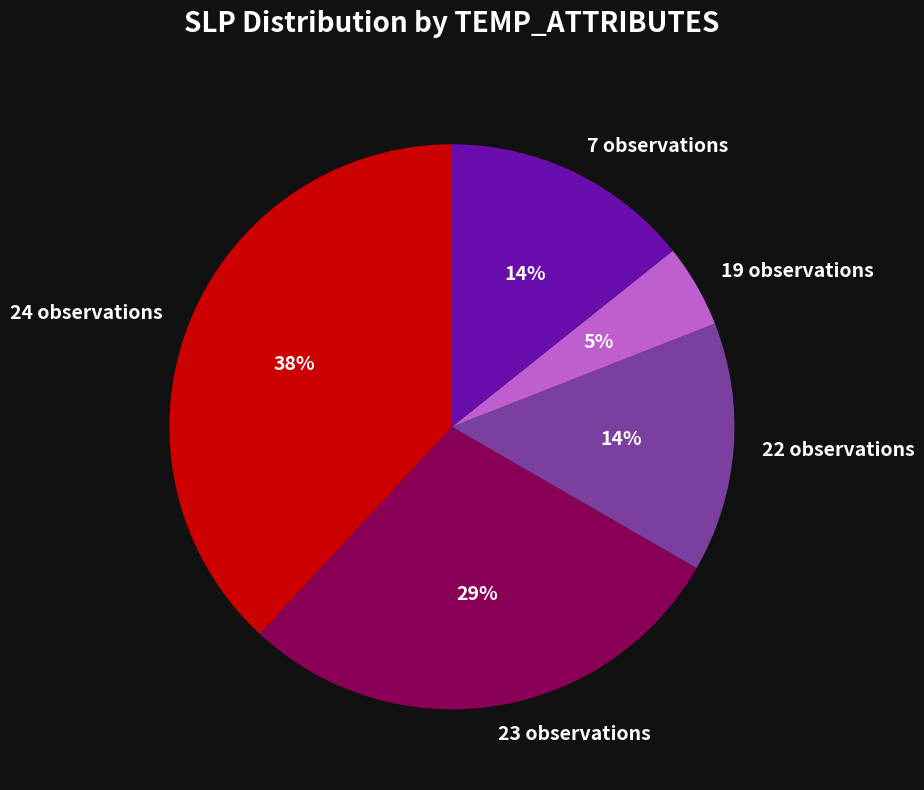

Is the sum of 7 observations and 23 observations greater than half?

No